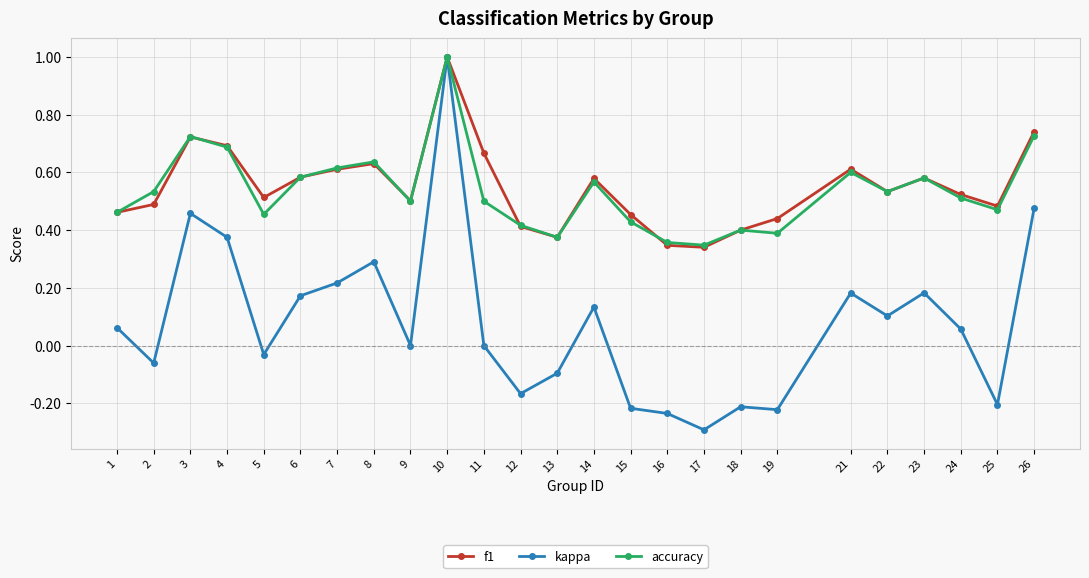

True or false: f1 has a value of 1.0 at 3.

False